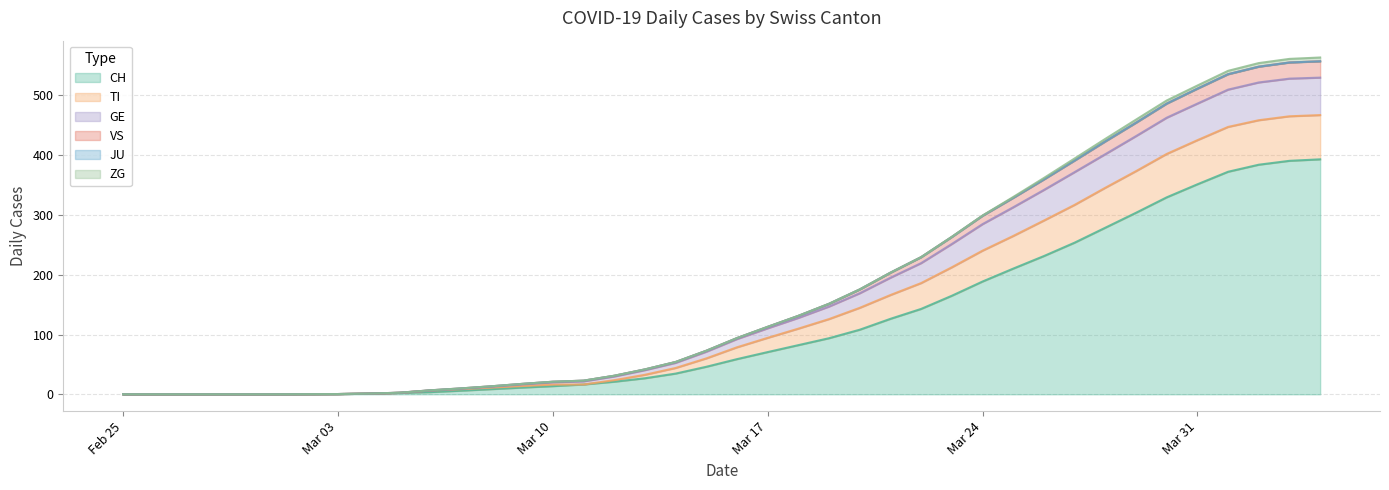

True or false: GE has more than 2 points higher than both neighbors.

False